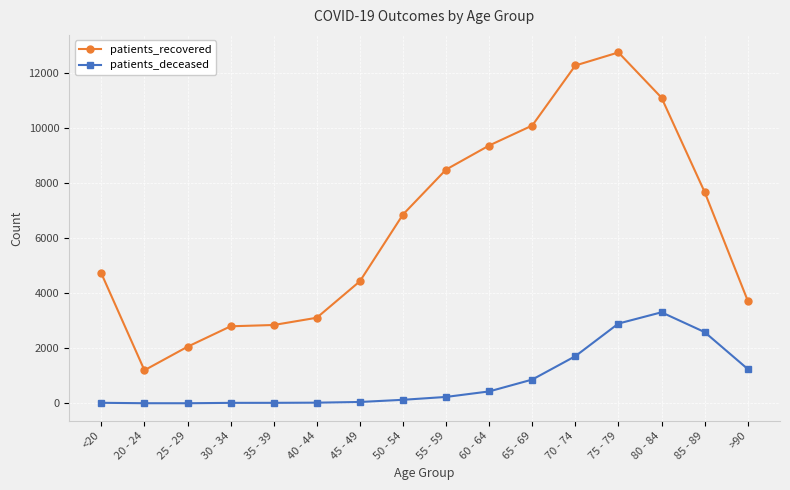

What are all the series names shown in the legend?

patients_recovered, patients_deceased